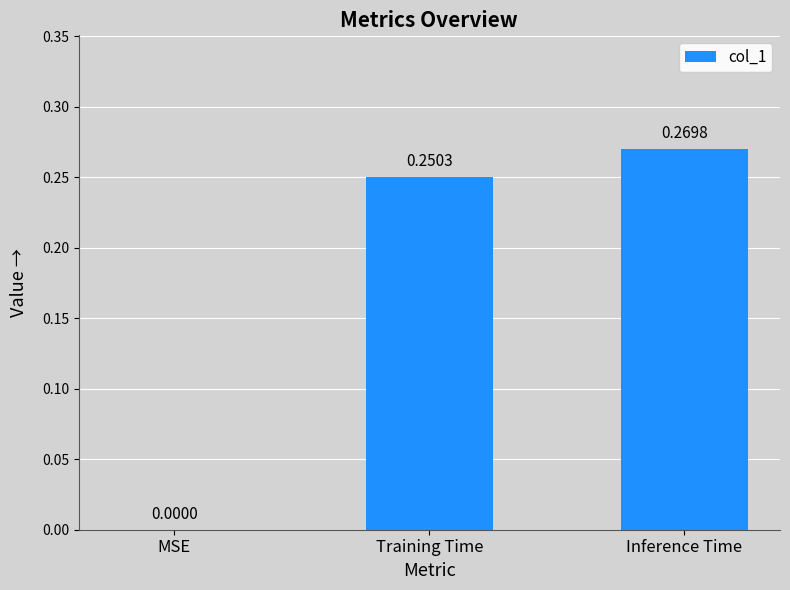

Count the values in the range 0 to 1.

3